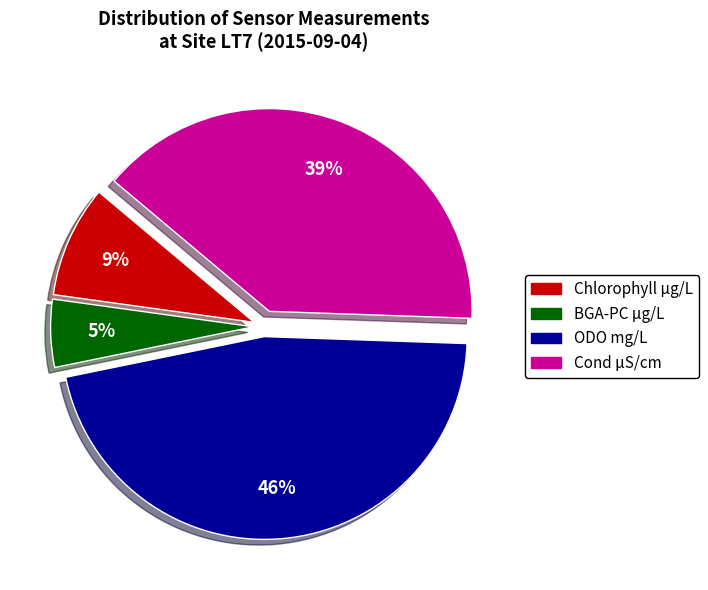

To the nearest percent, what percentage of the pie is BGA-PC µg/L?

5%